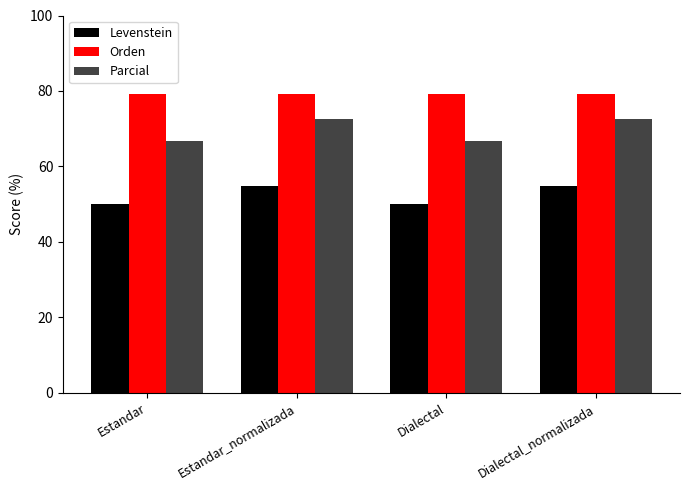

Rank the series by their maximum value, from lowest to highest.

Levenstein, Parcial, Orden